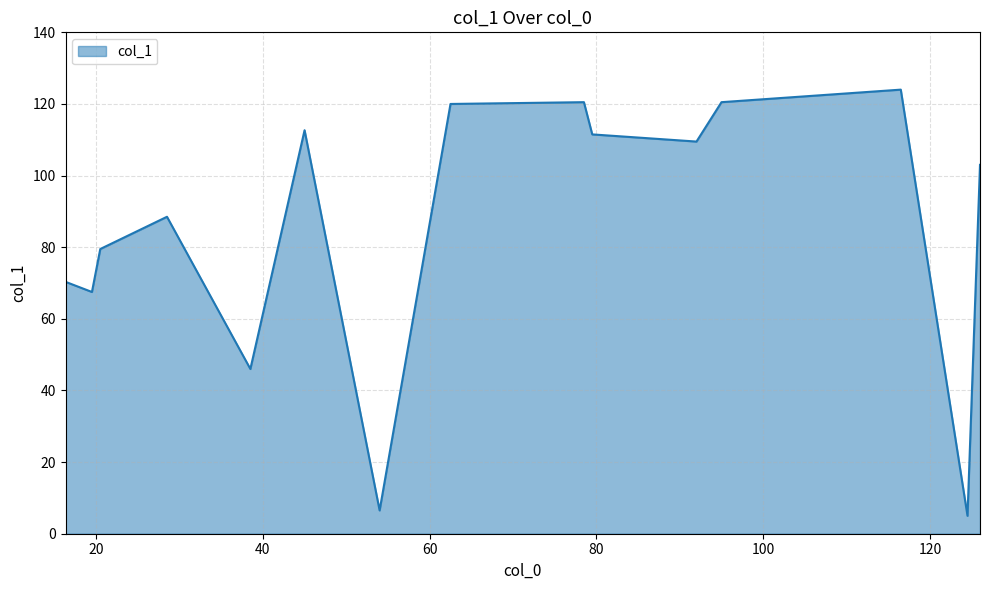

What is the difference between the maximum and minimum values?

119.0